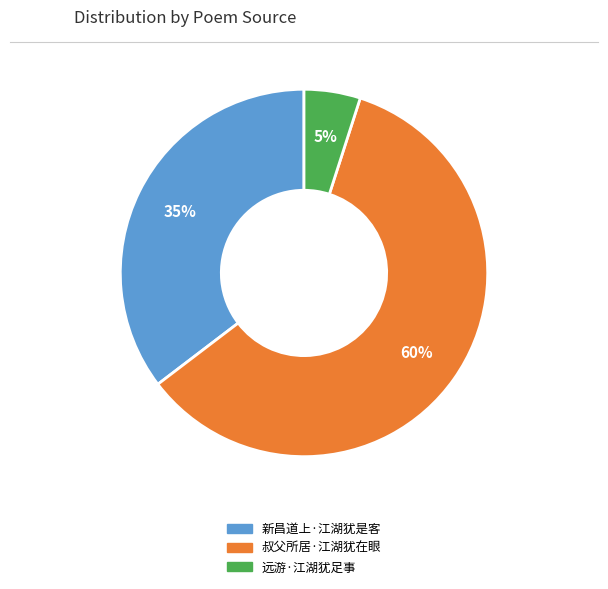

What is the largest slice in the pie chart?

叔父所居·江湖犹在眼